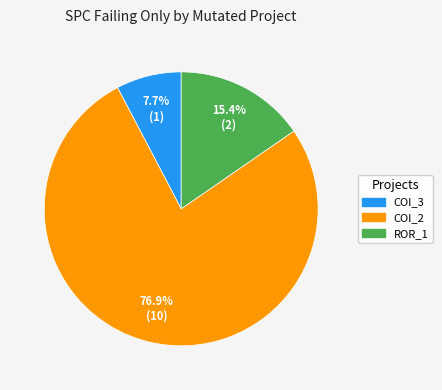

Is there any slice that represents more than half of the pie?

Yes